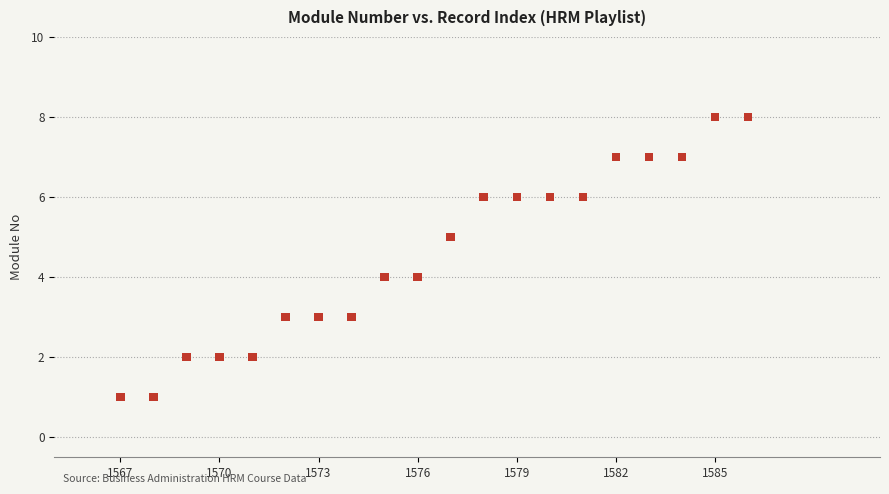

What is the range of X values (max minus min)?

19